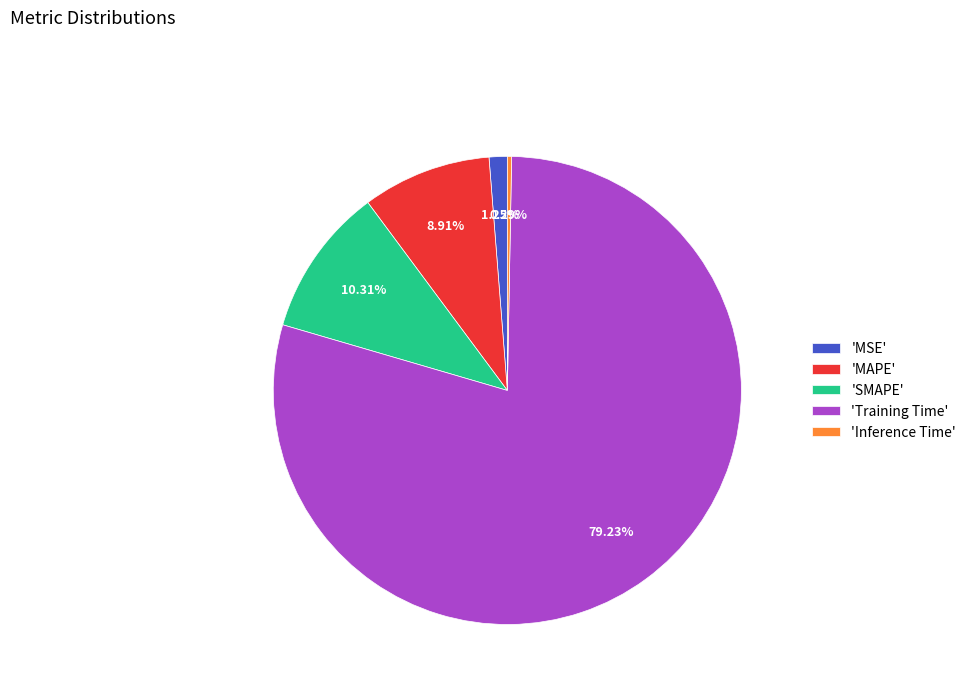

Do 'SMAPE' and 'MSE' together represent more than half of the pie?

No